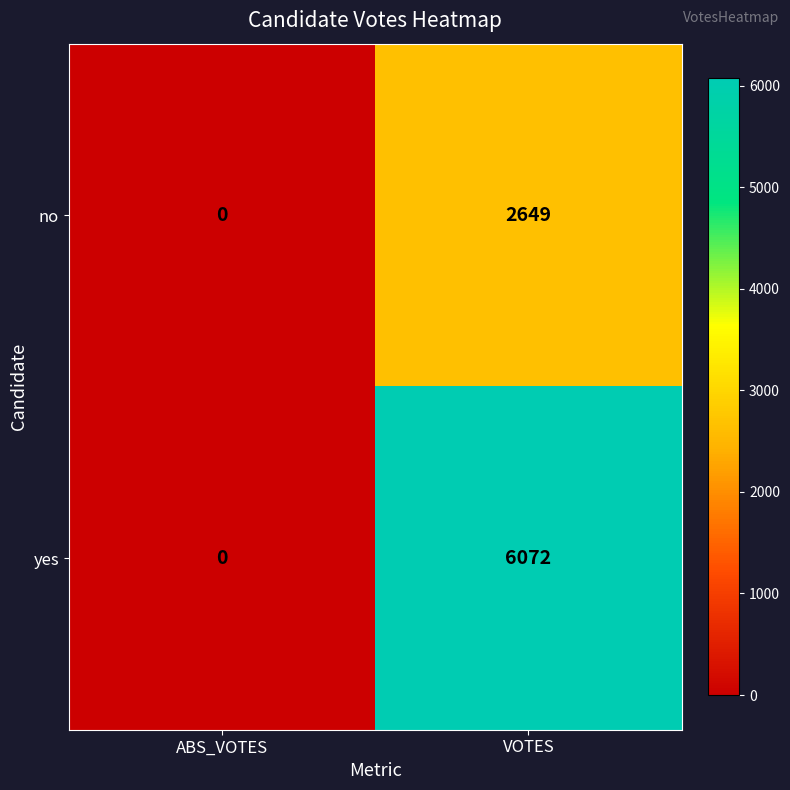

At VOTES, list the series in order from smallest to largest.

no, yes